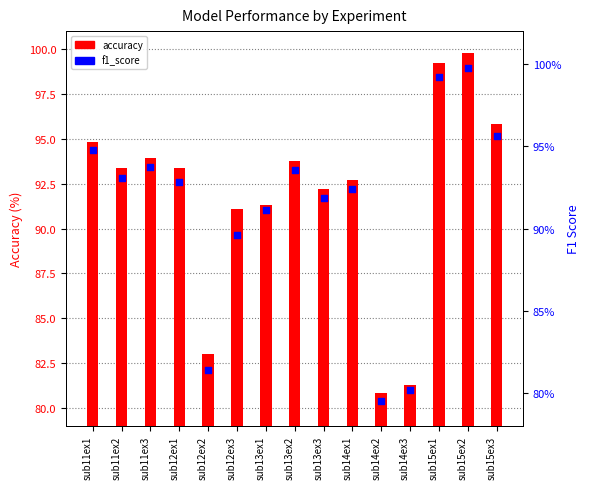

At which category is the sum across all series the highest?

sub15ex2